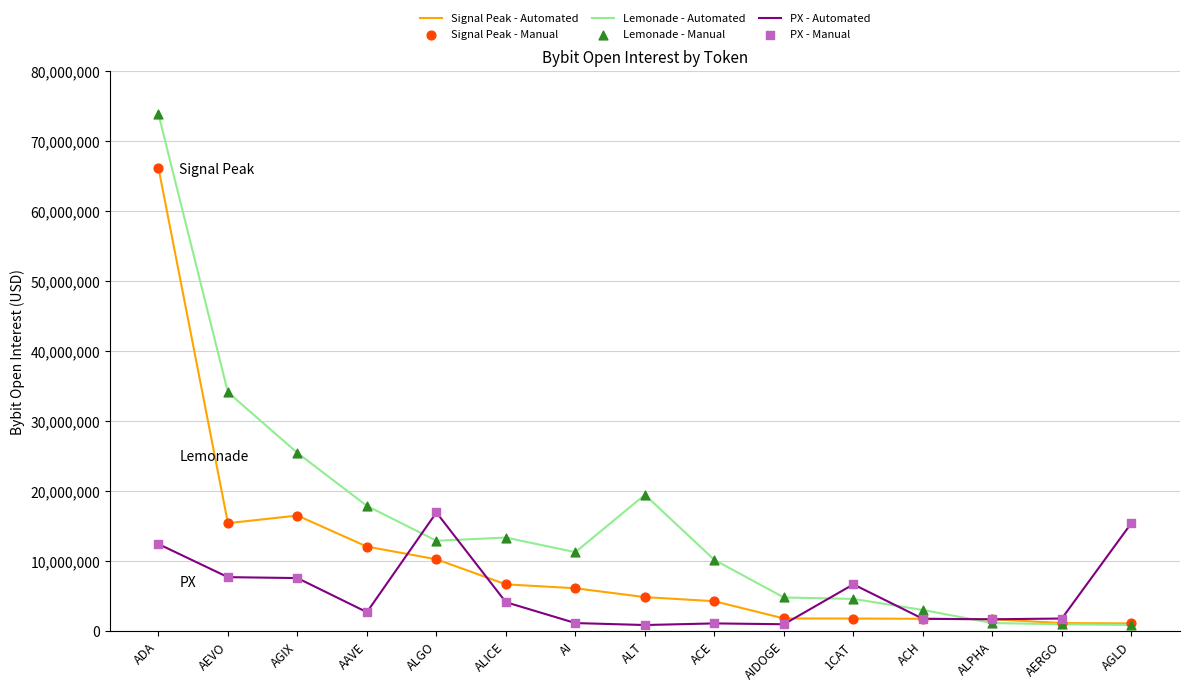

What is the difference between the highest and lowest values at ALICE?

9230298